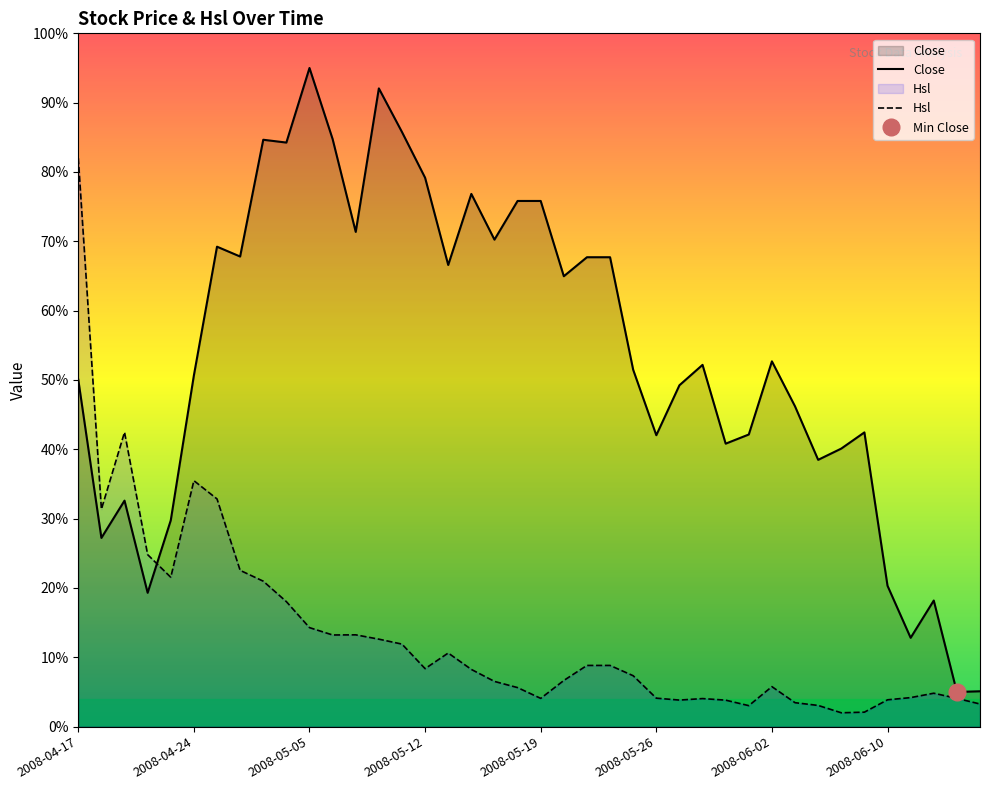

At 13, list the series in order from largest to smallest.

Close, Hsl